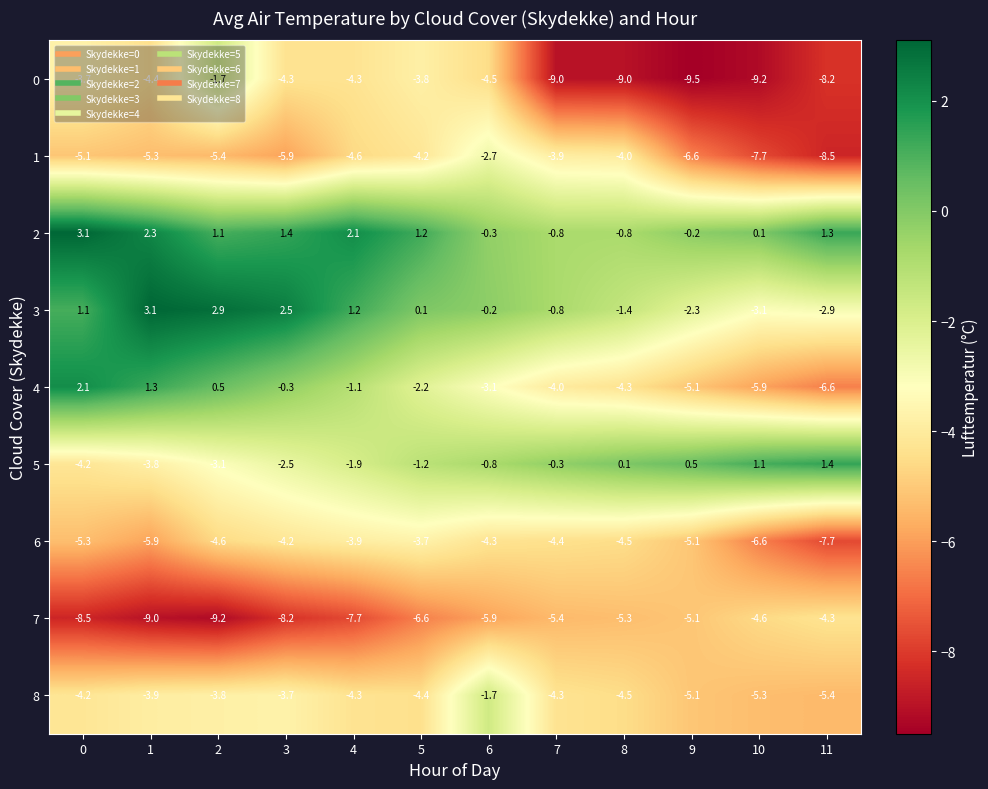

What is the sum of the 4 values at 0 and 1?

3.4